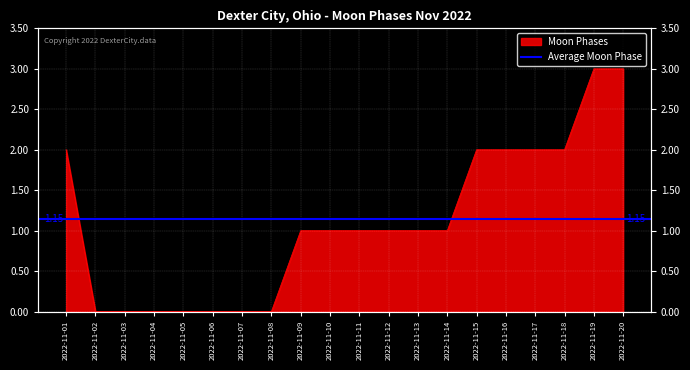

Which category has the lowest value across all series?

2022-11-02